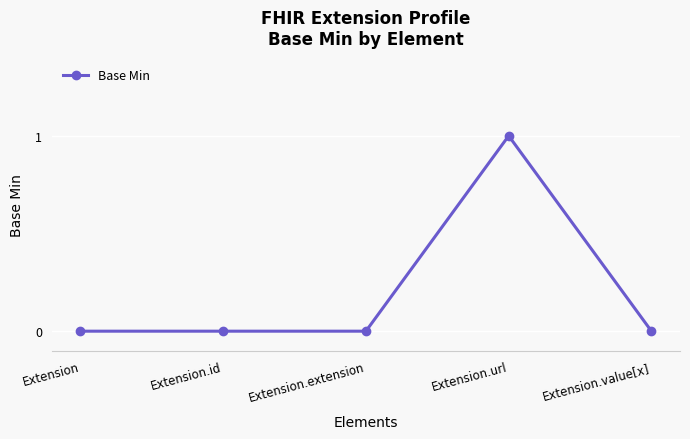

What is the sum of all values?

1